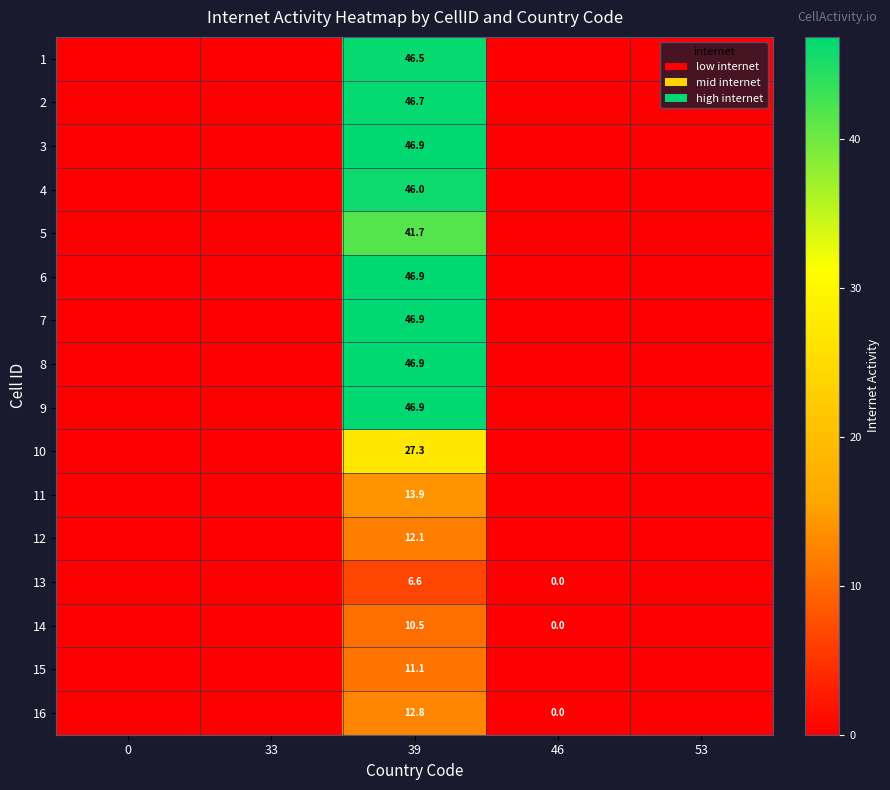

What is the spread (max minus min) of values at 39?

40.3